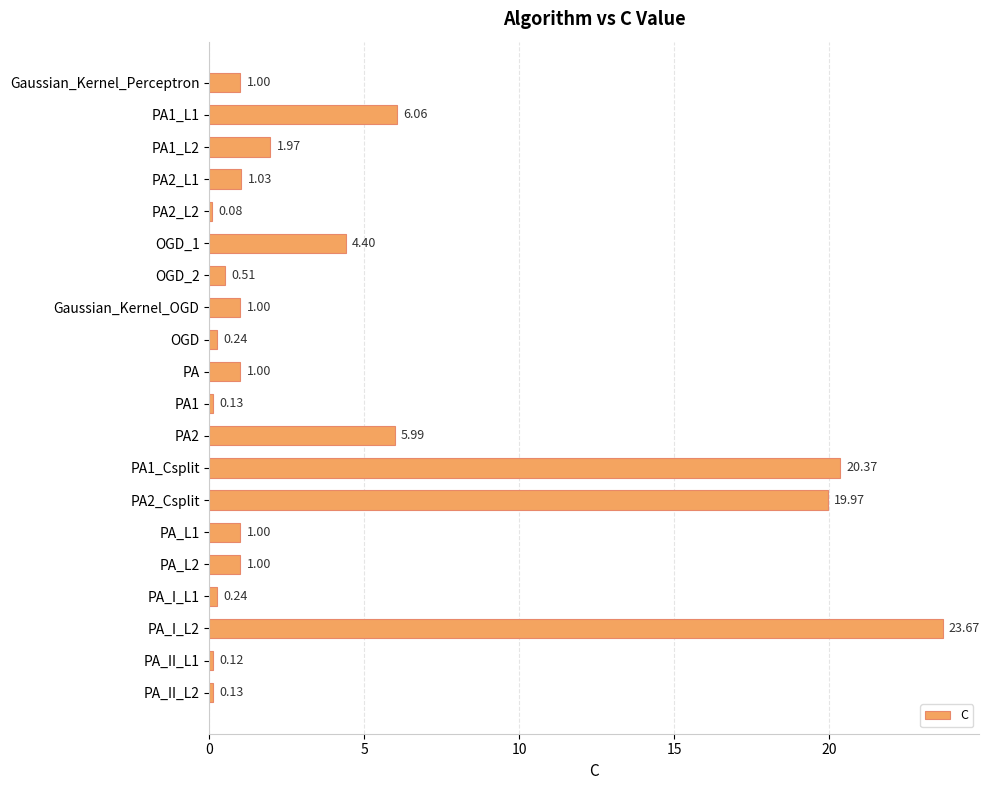

What is the change in value from Gaussian_Kernel_OGD to PA_II_L2?

-0.9